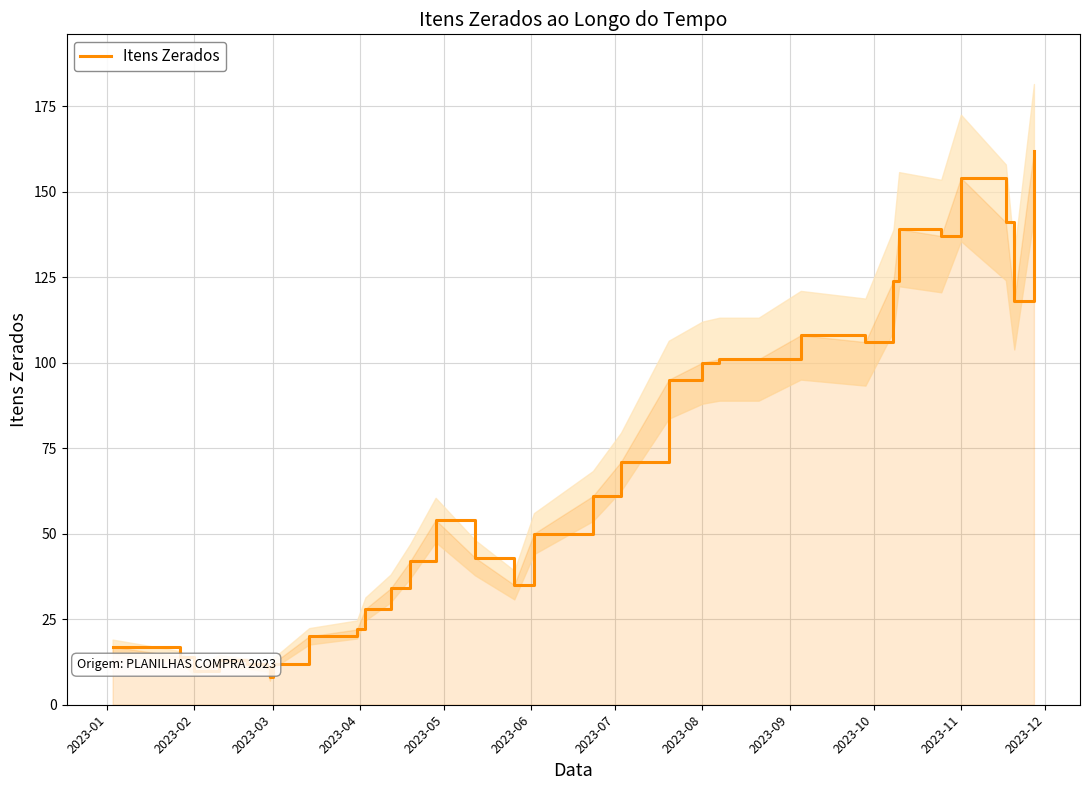

What is the maximum value for Itens Zerados?

162